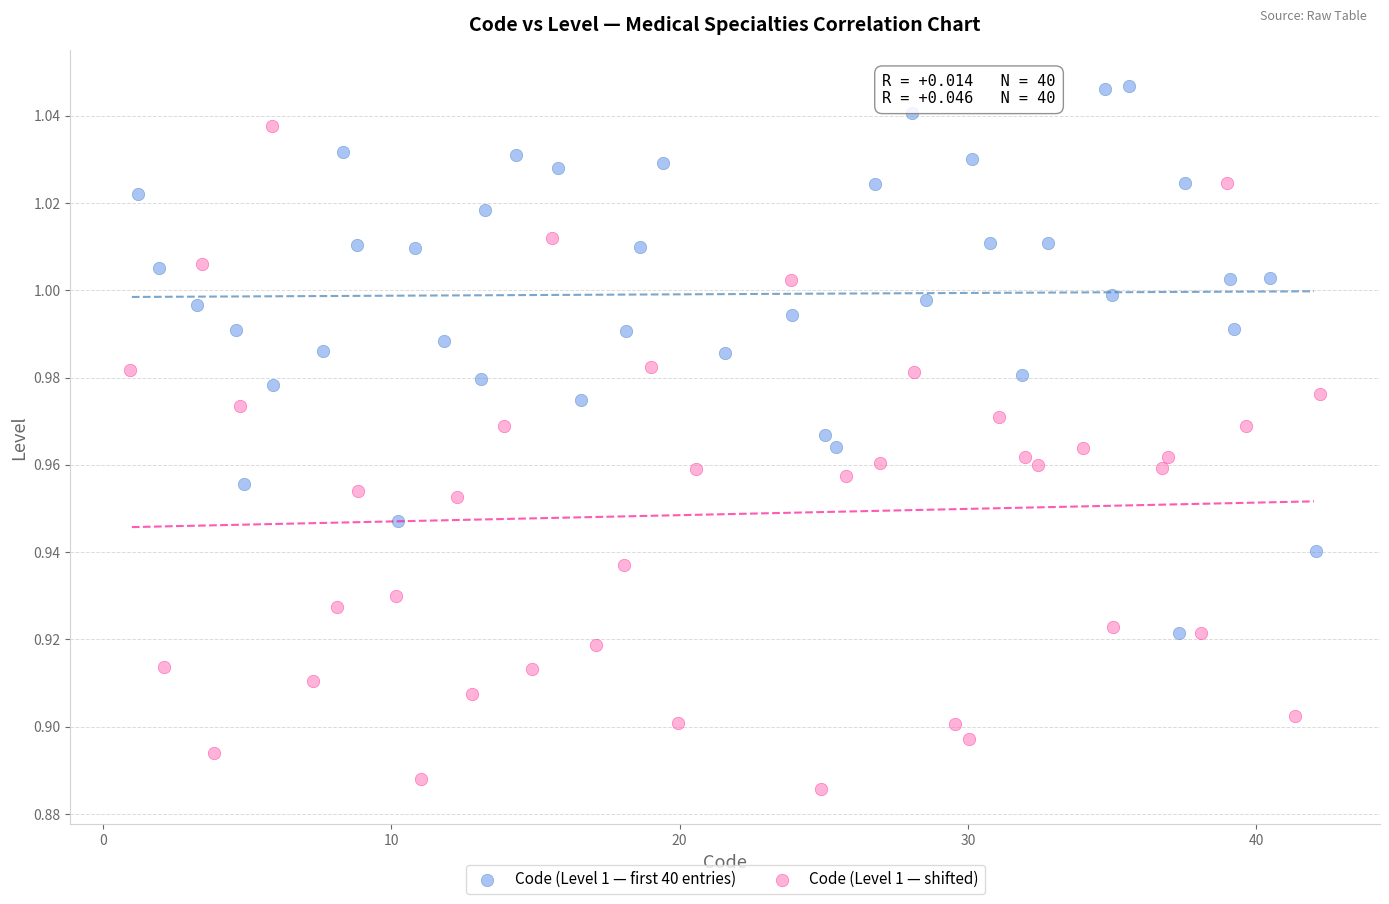

Which series contains the lowest Y value?

Code (Level 1 — shifted)